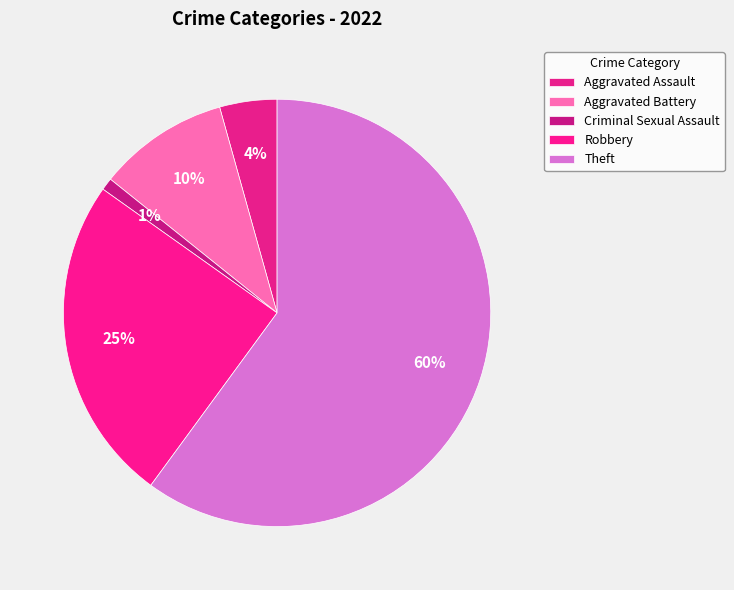

What is the total percentage of Criminal Sexual Assault and Theft?

61.0%